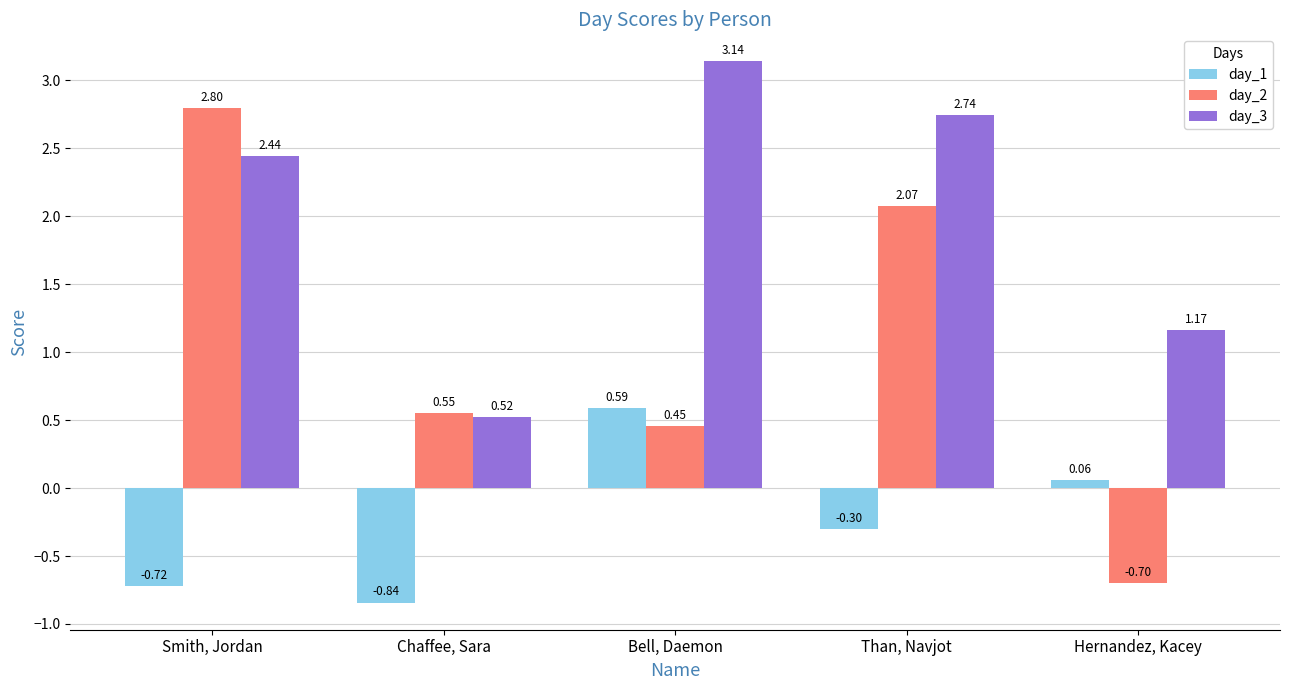

List the series in order of their peak value, highest first.

day_3, day_2, day_1